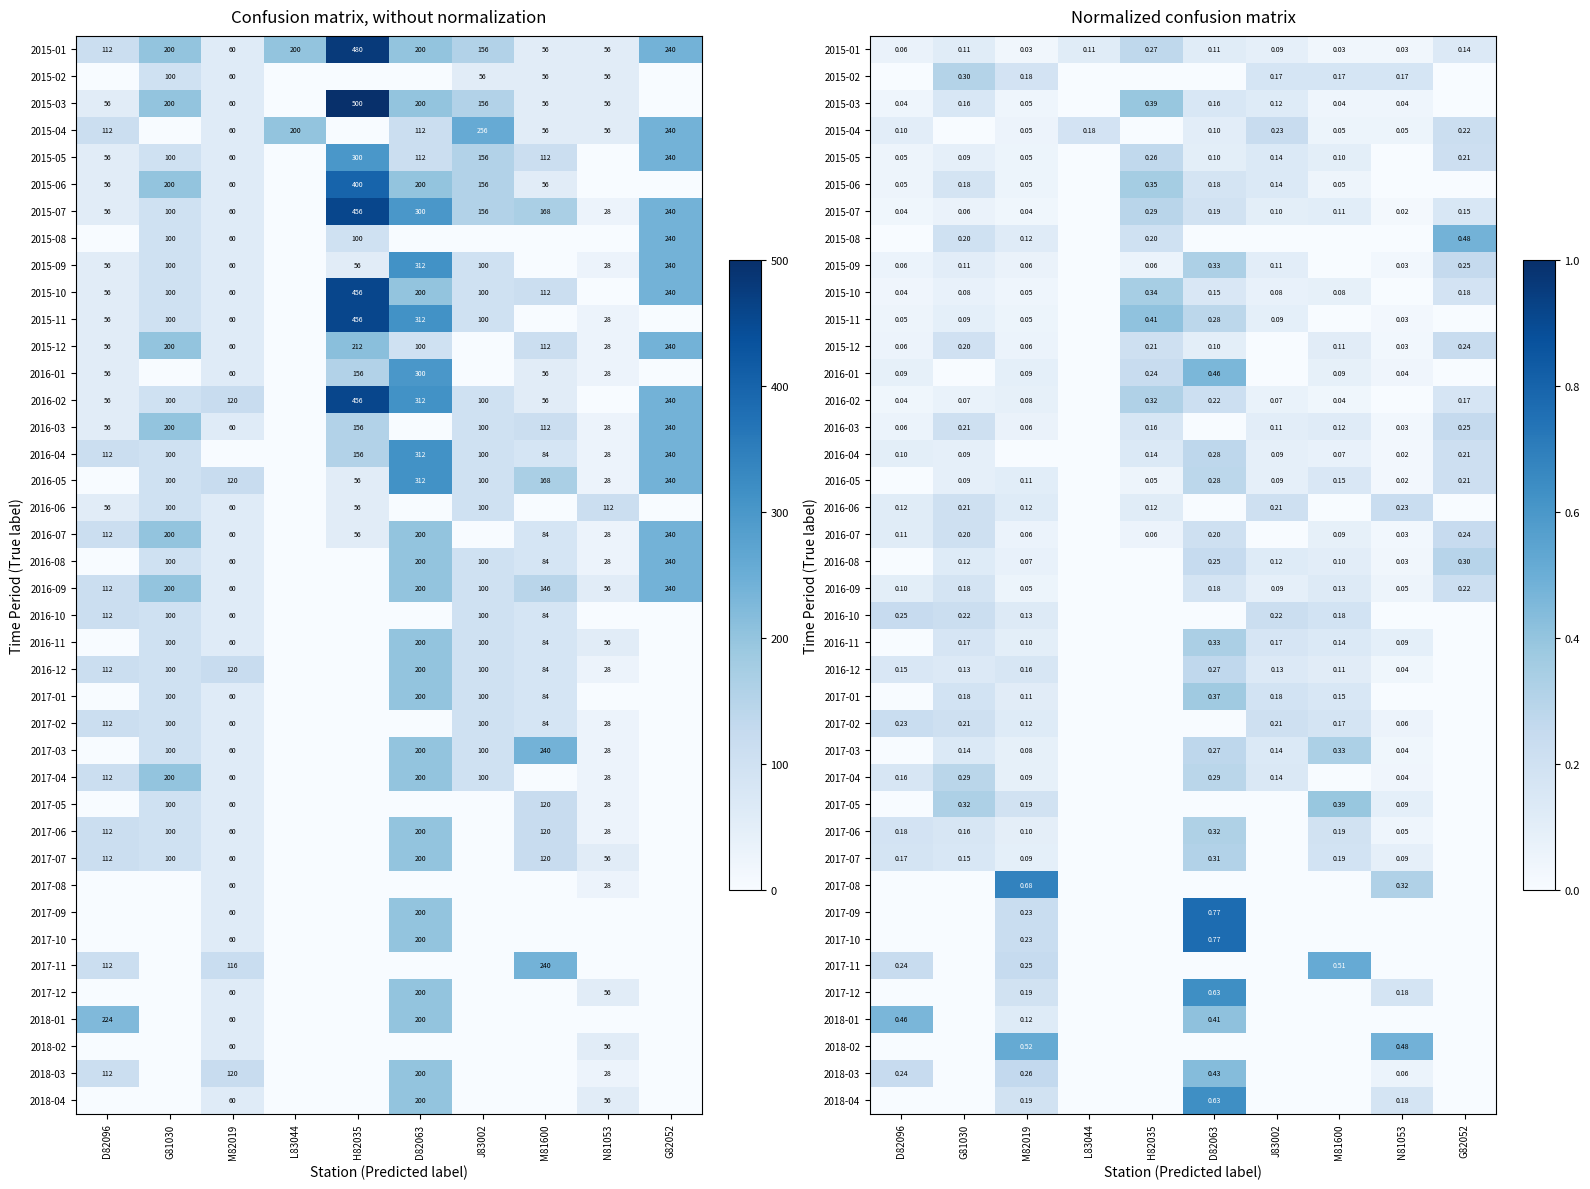

At D82063, list the series in order from smallest to largest.

2015-02, 2015-08, 2016-03, 2016-06, 2016-10, 2017-02, 2017-05, 2017-08, 2017-11, 2018-02, 2015-05, 2015-12, 2015-04, 2015-01, 2015-10, 2015-03, 2015-06, 2016-09, 2015-07, 2016-07, 2016-02, 2016-08, 2016-12, 2017-03, 2016-04, 2016-05, 2015-11, 2017-04, 2017-07, 2017-06, 2015-09, 2016-11, 2017-01, 2018-01, 2018-03, 2016-01, 2017-12, 2018-04, 2017-09, 2017-10